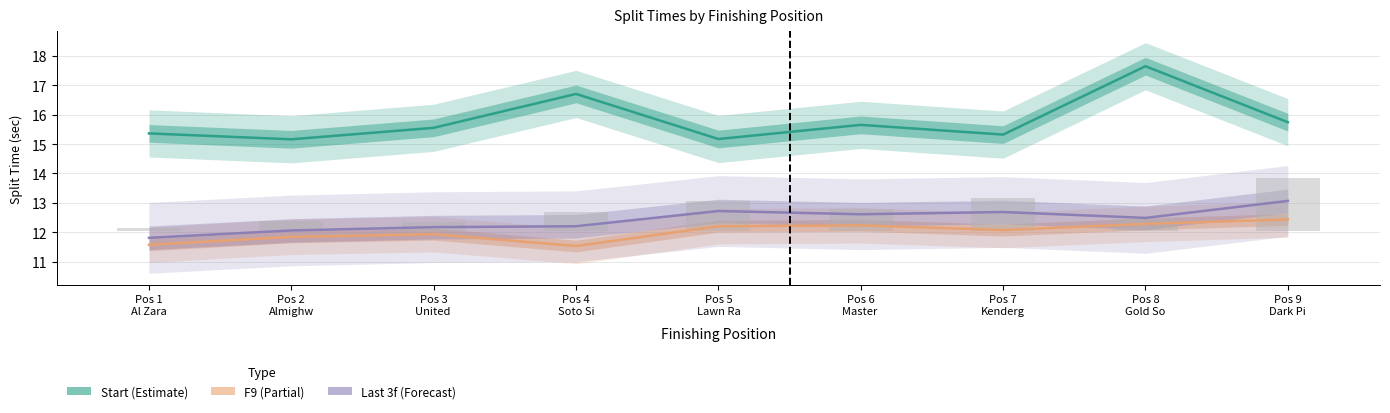

Reading left to right, transcribe all the data shown in this chart.

Start: 15.4	15.2	15.6	16.7	15.2	15.7	15.3	17.6	15.7
F9: 11.6	11.8	11.9	11.5	12.2	12.2	12.1	12.3	12.4
Last 3f / 3: 11.8	12.1	12.2	12.2	12.7	12.6	12.7	12.5	13.1